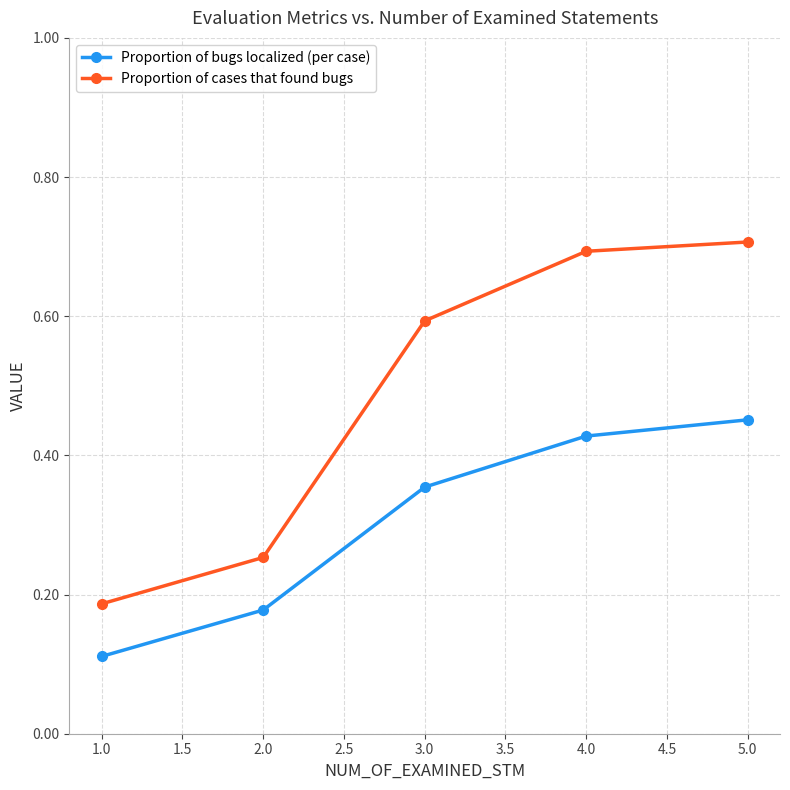

What are all the series names shown in the legend?

Proportion of bugs localized (per case), Proportion of cases that found bugs